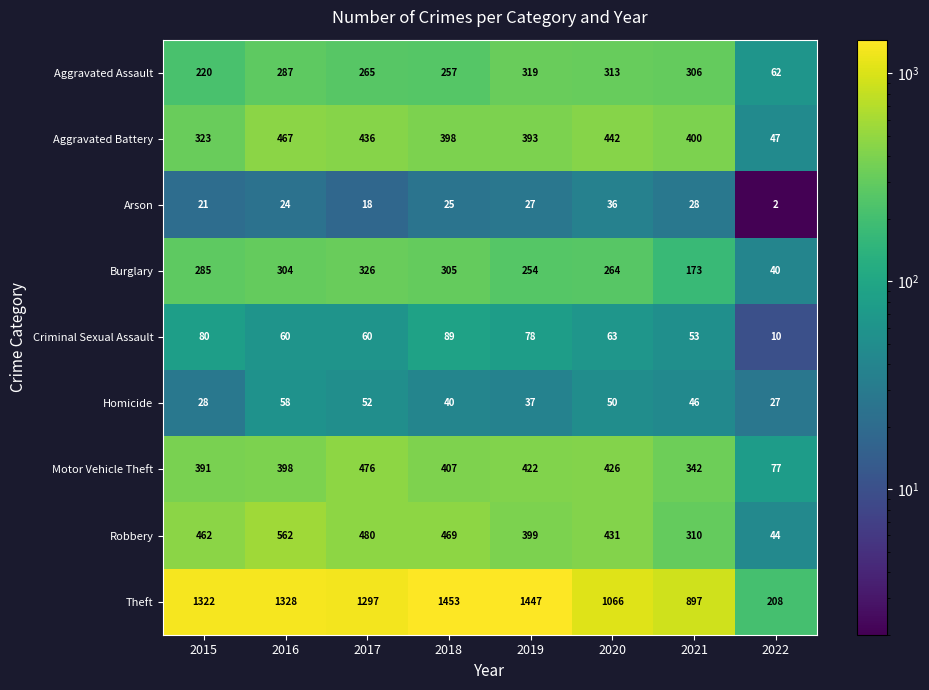

What is the average value of the Arson series?

23